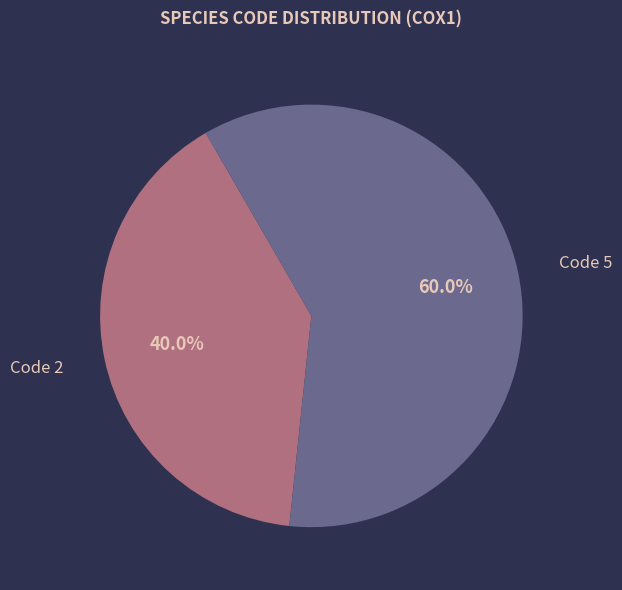

Approximately how many times larger is the value at Code 2 compared to Code 5?

0.7